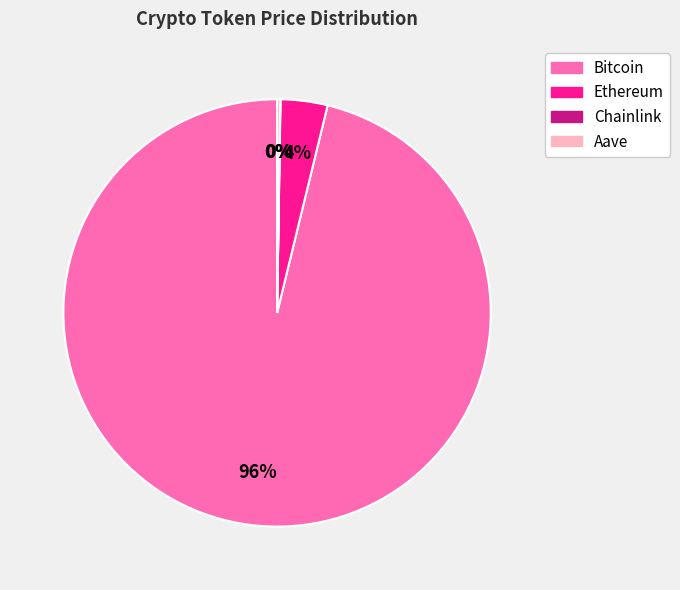

Which category has the biggest portion of the pie?

Bitcoin